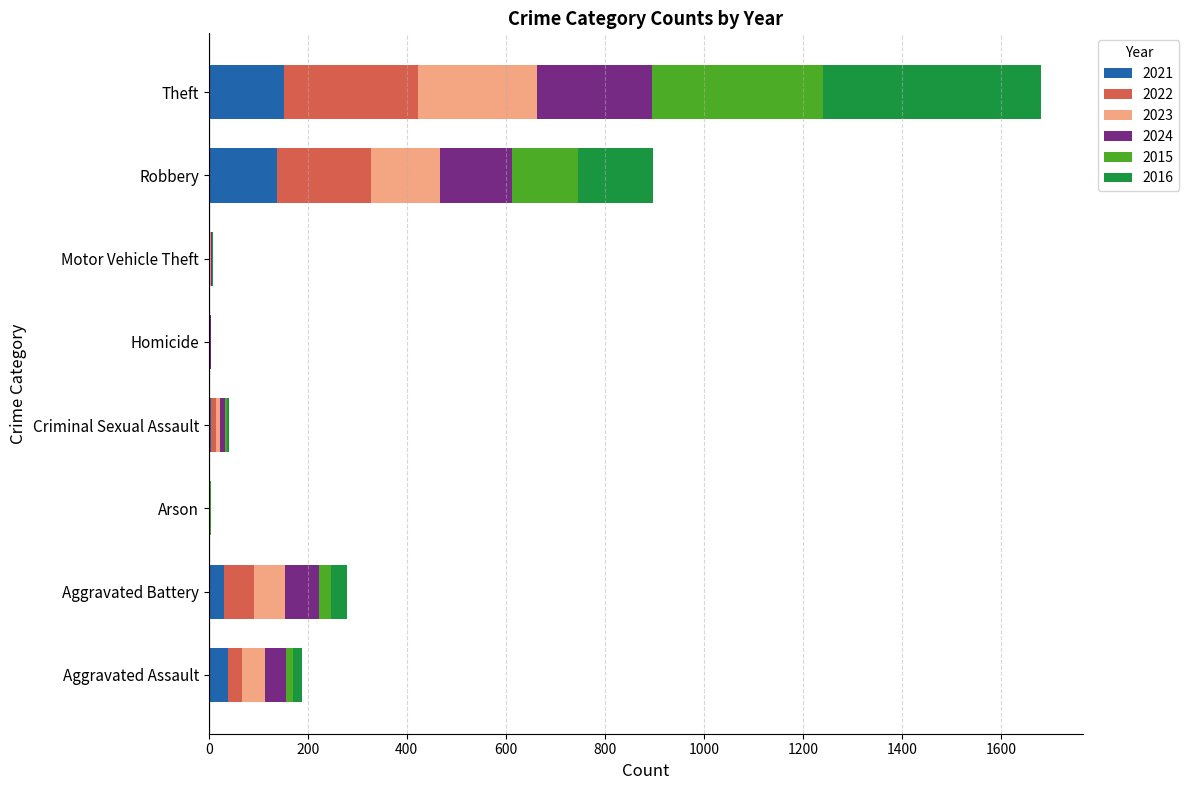

What are all the series names shown in the legend?

2021, 2022, 2023, 2024, 2015, 2016